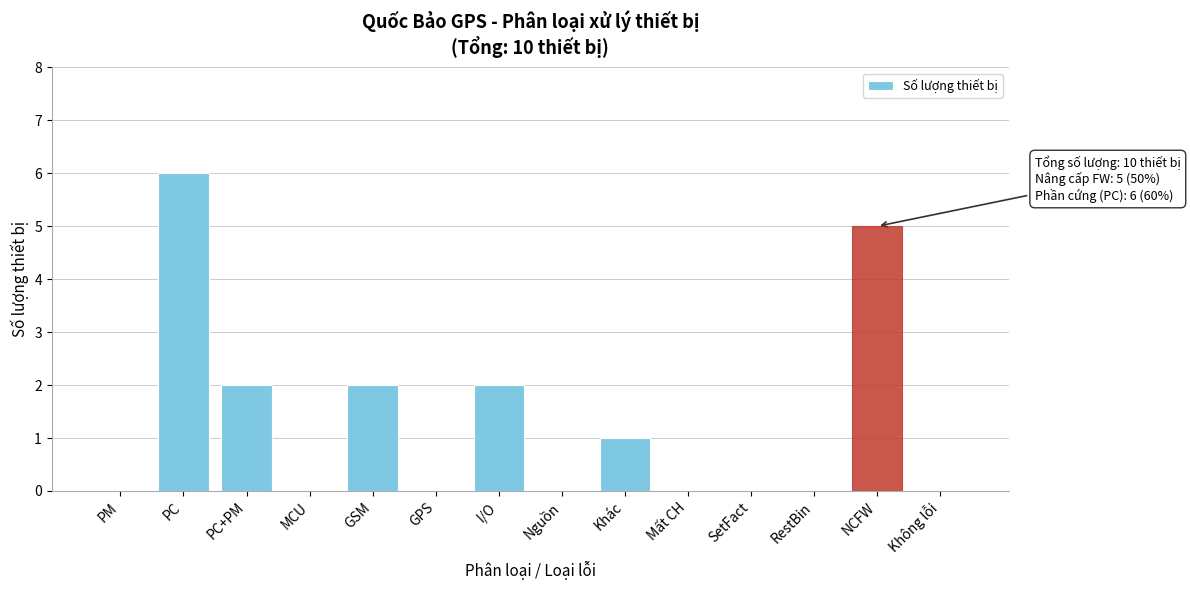

Reading left to right, list all the values displayed in this chart.

PM=0	PC=6	PC+PM=2	MCU=0	GSM=2	GPS=0	I/O=2	Nguồn=0	Khác=1	Mất CH=0	SetFact=0	RestBin=0	NCFW=5	Không lỗi=0